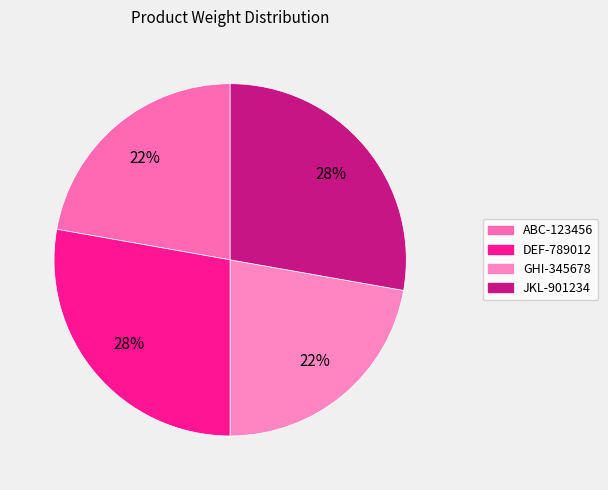

Is there any slice that represents more than half of the pie?

No